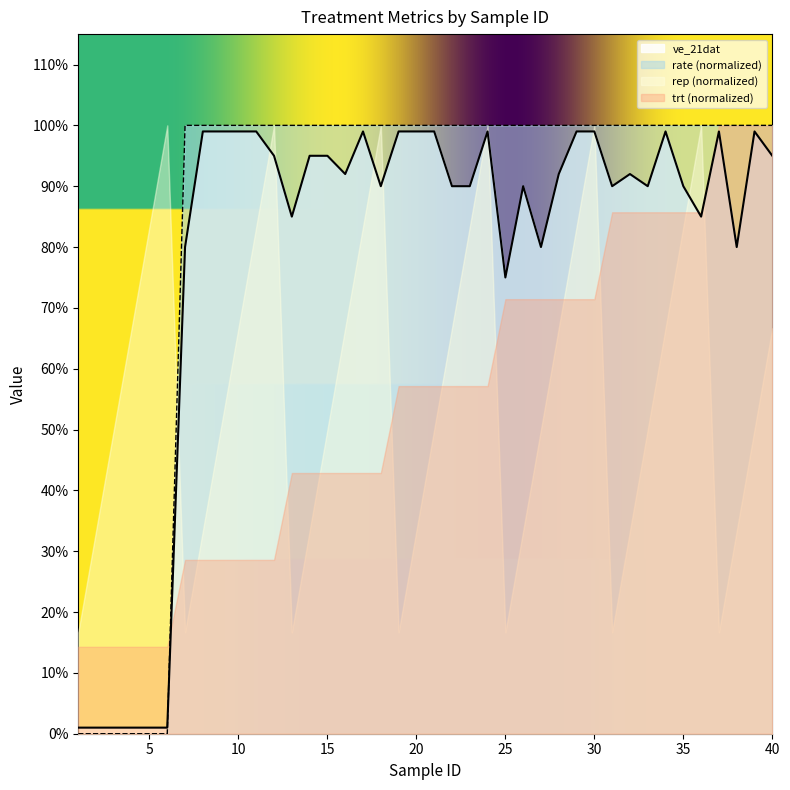

What is the sum of the rate values at 28 and 23?

2.0